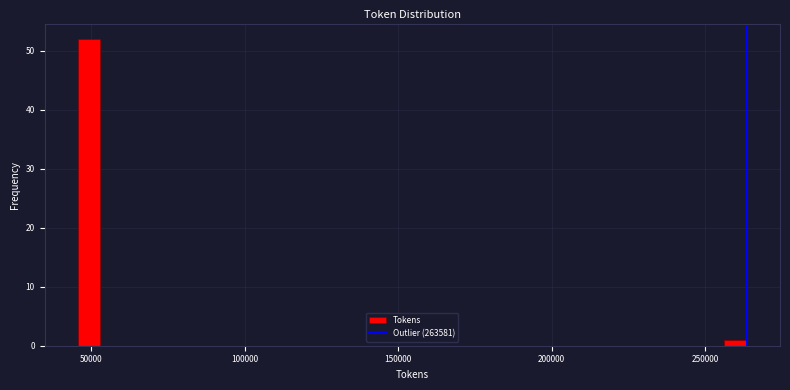

Read against the x-axis, roughly where is the centre of the tallest bar?

50000